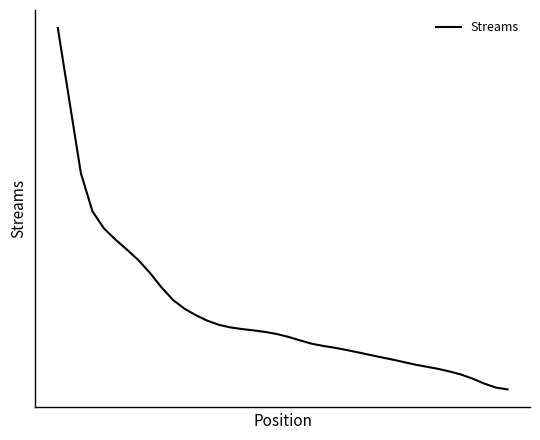

Does the chart have visible grid lines?

No